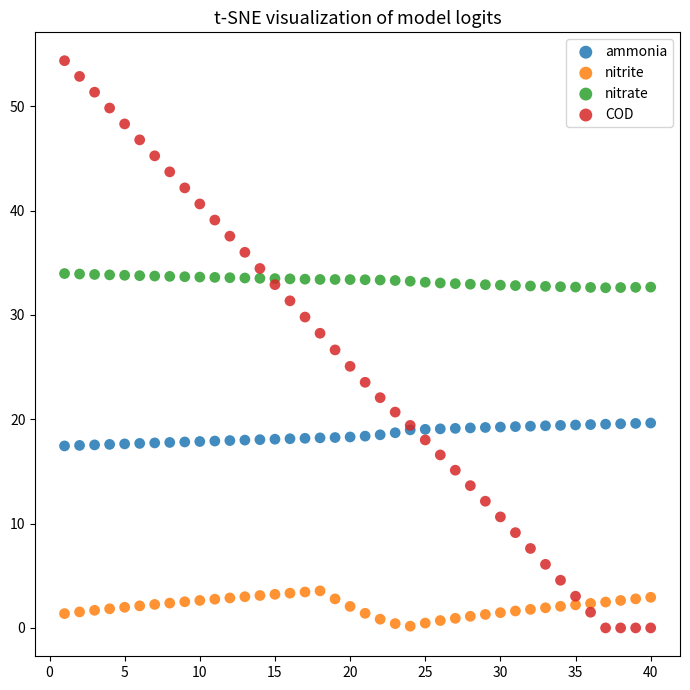

What is the X range (max minus min) for the scatter plot?

39.0